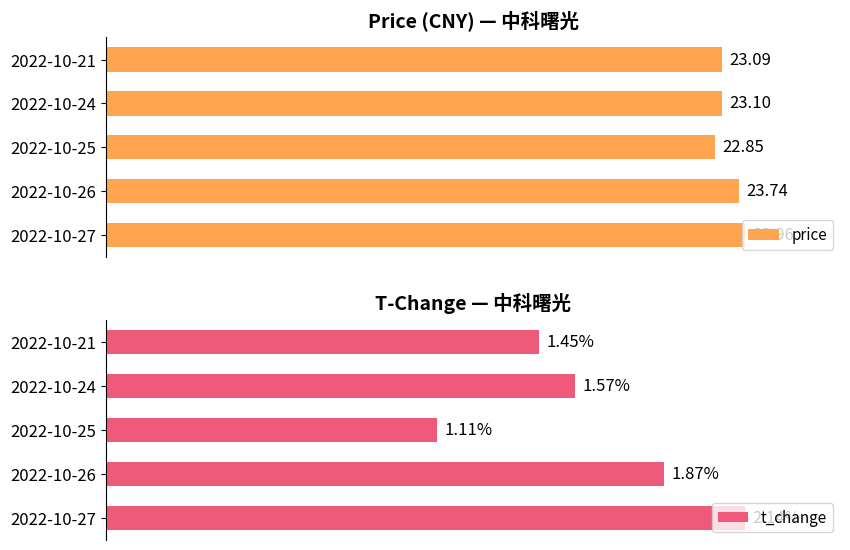

True or false: t_change has a value of 149.5 at 2022-10-26.

False